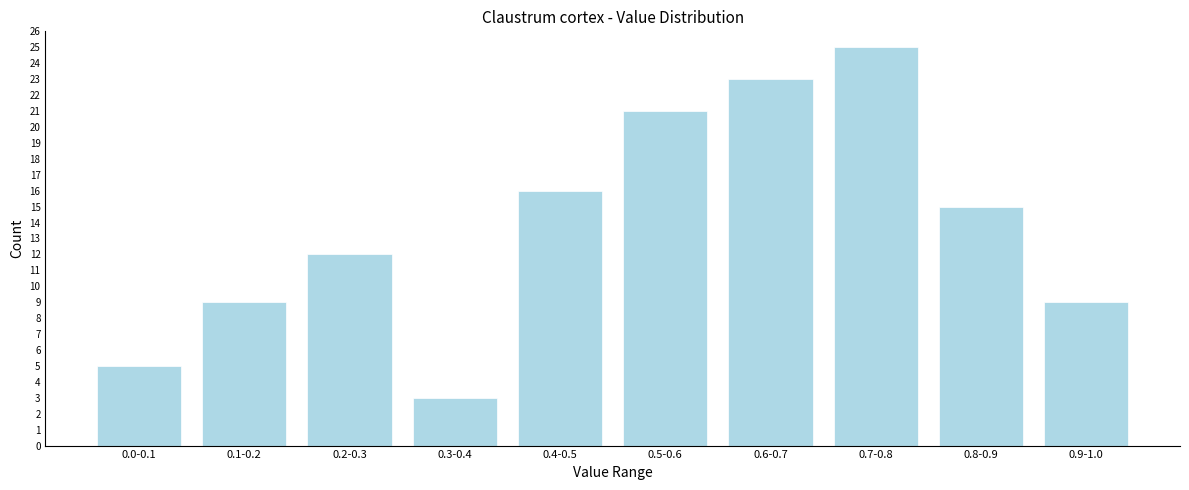

Reading right to left, list all the values displayed in this chart.

0.9-1.0=9	0.8-0.9=15	0.7-0.8=25	0.6-0.7=23	0.5-0.6=21	0.4-0.5=16	0.3-0.4=3	0.2-0.3=12	0.1-0.2=9	0.0-0.1=5